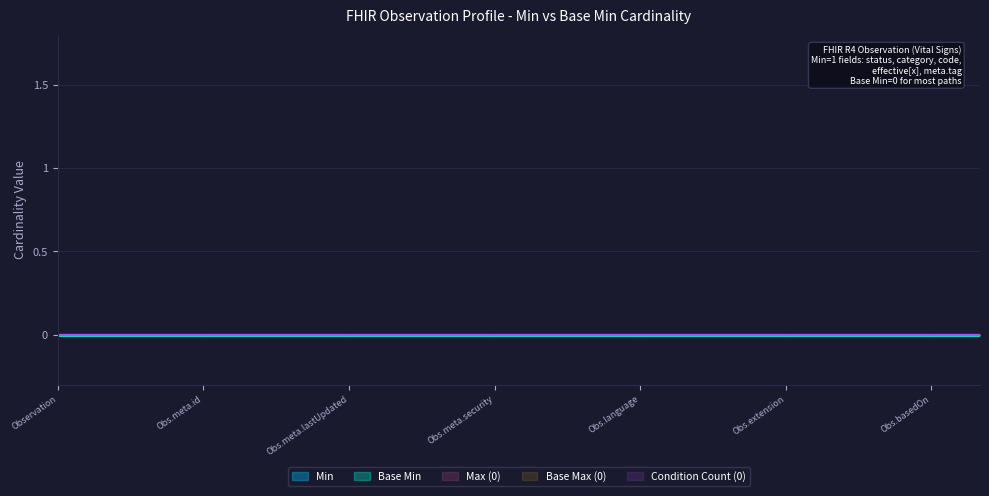

Count the Min values in the range 0 to 1.

20